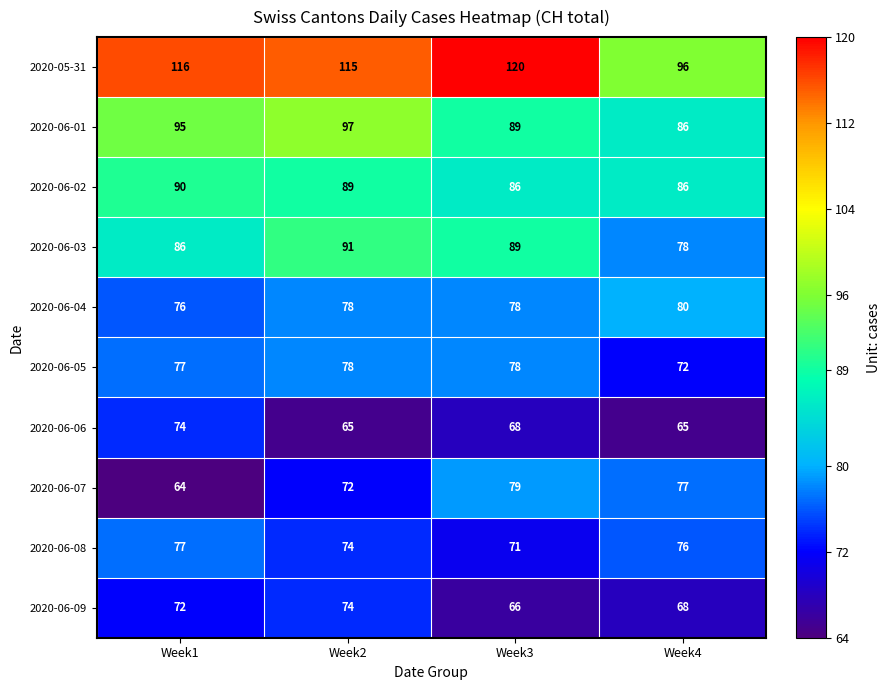

What is the maximum value for 2020-06-04?

80